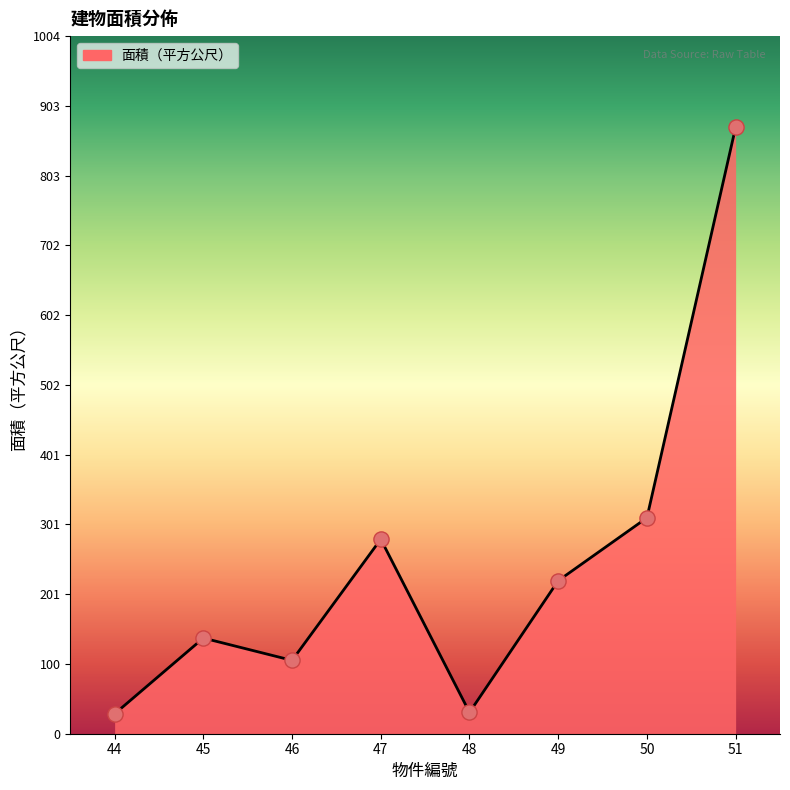

Approximately how many times larger is the value at 49 compared to 51?

0.3